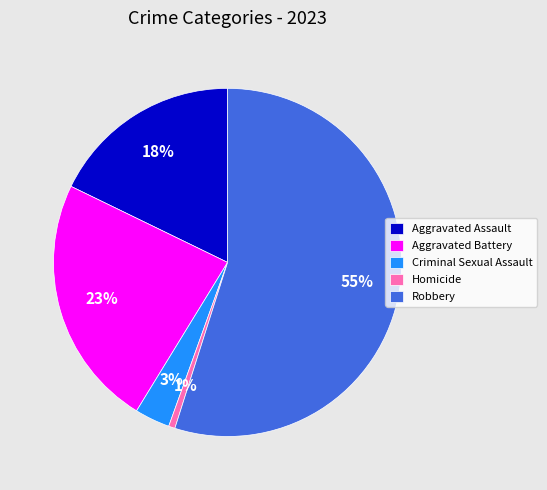

Do Criminal Sexual Assault and Robbery together represent more than half of the pie?

Yes